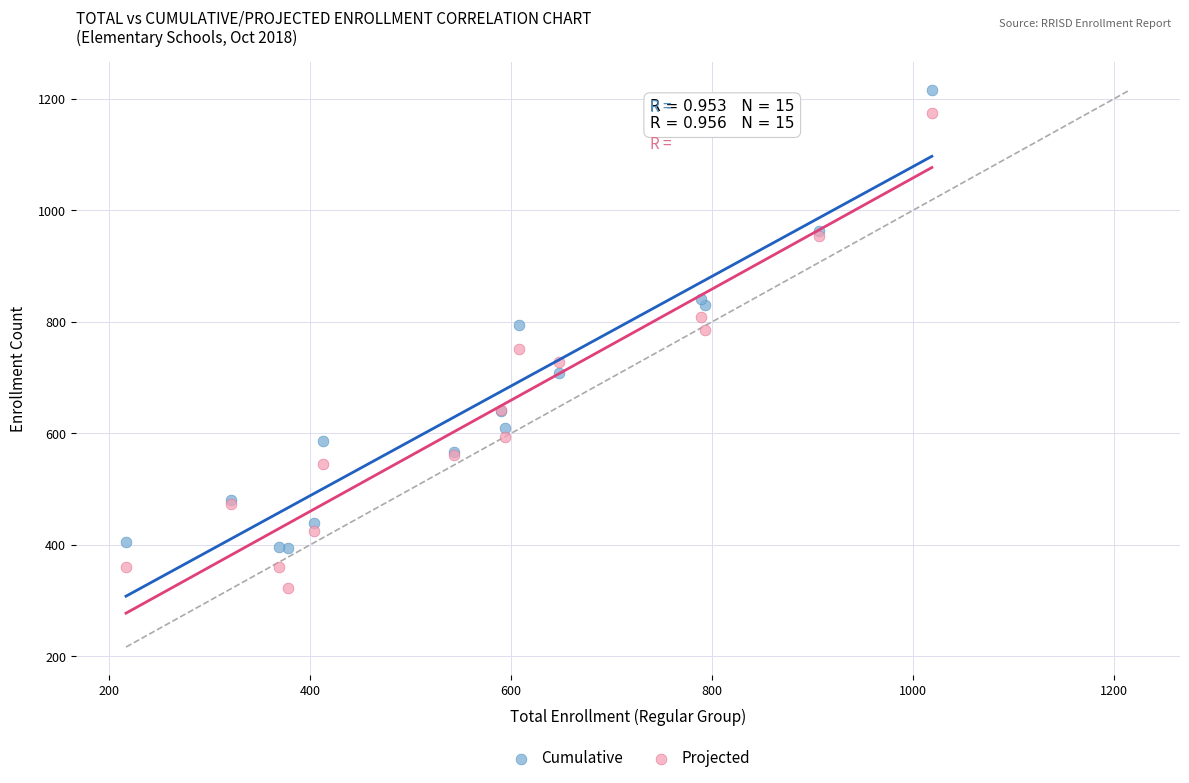

Which series has the largest Y range (max minus min)?

Projected